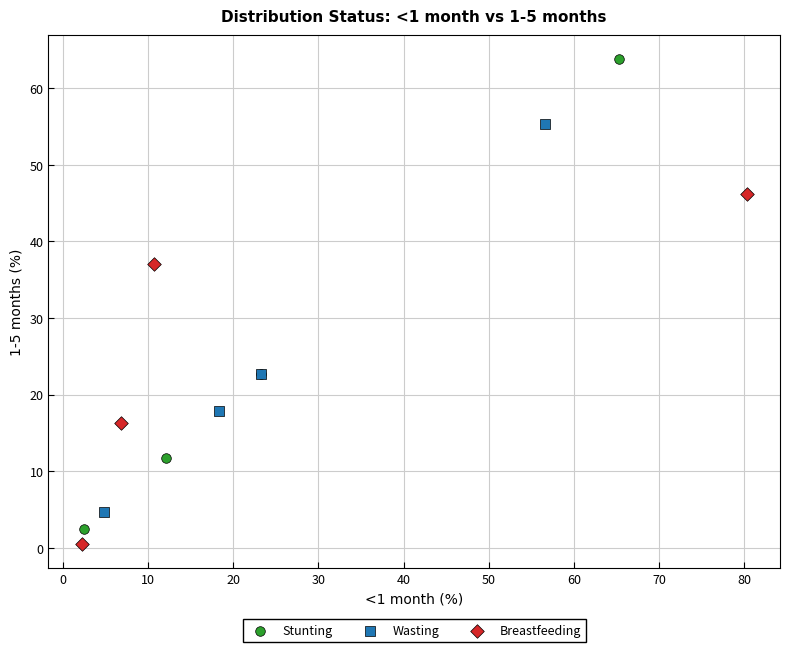

What are all the series names shown in the legend?

Stunting, Wasting, Breastfeeding